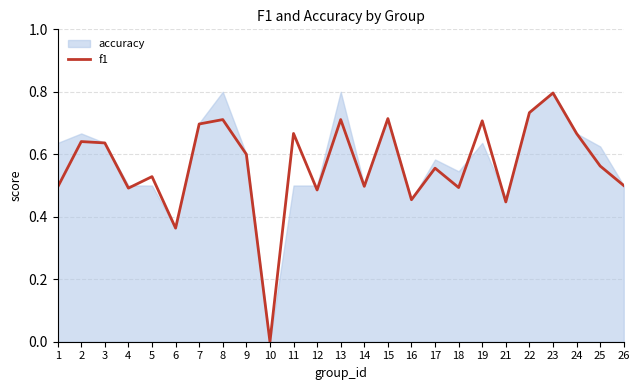

List the labels in order of value, largest first.

23, 22, 15, 8, 13, 19, 7, 11, 24, 2, 3, 9, 25, 17, 5, 26, 14, 1, 18, 4, 12, 16, 21, 6, 10